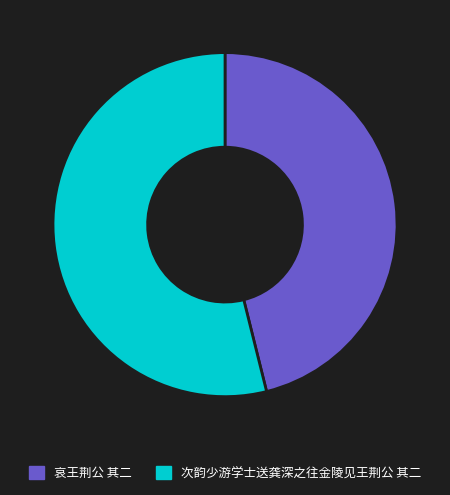

Rank the categories by value from lowest to highest.

哀王荆公 其二, 次韵少游学士送龚深之往金陵见王荆公 其二